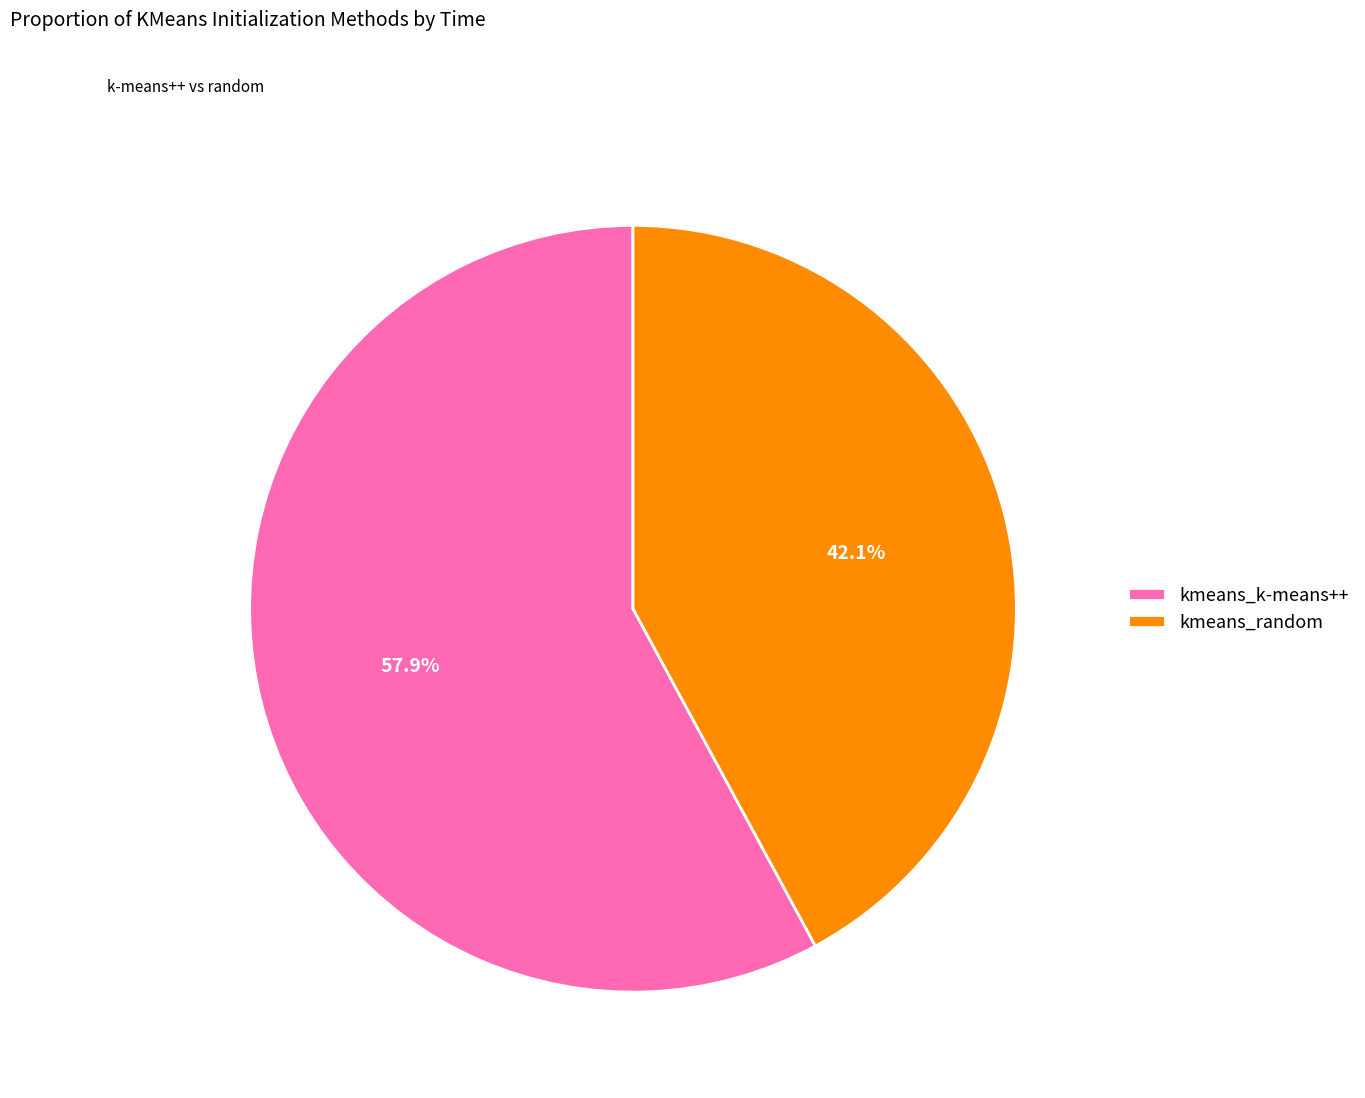

Which has a higher value, kmeans_k-means++ or kmeans_random?

kmeans_k-means++